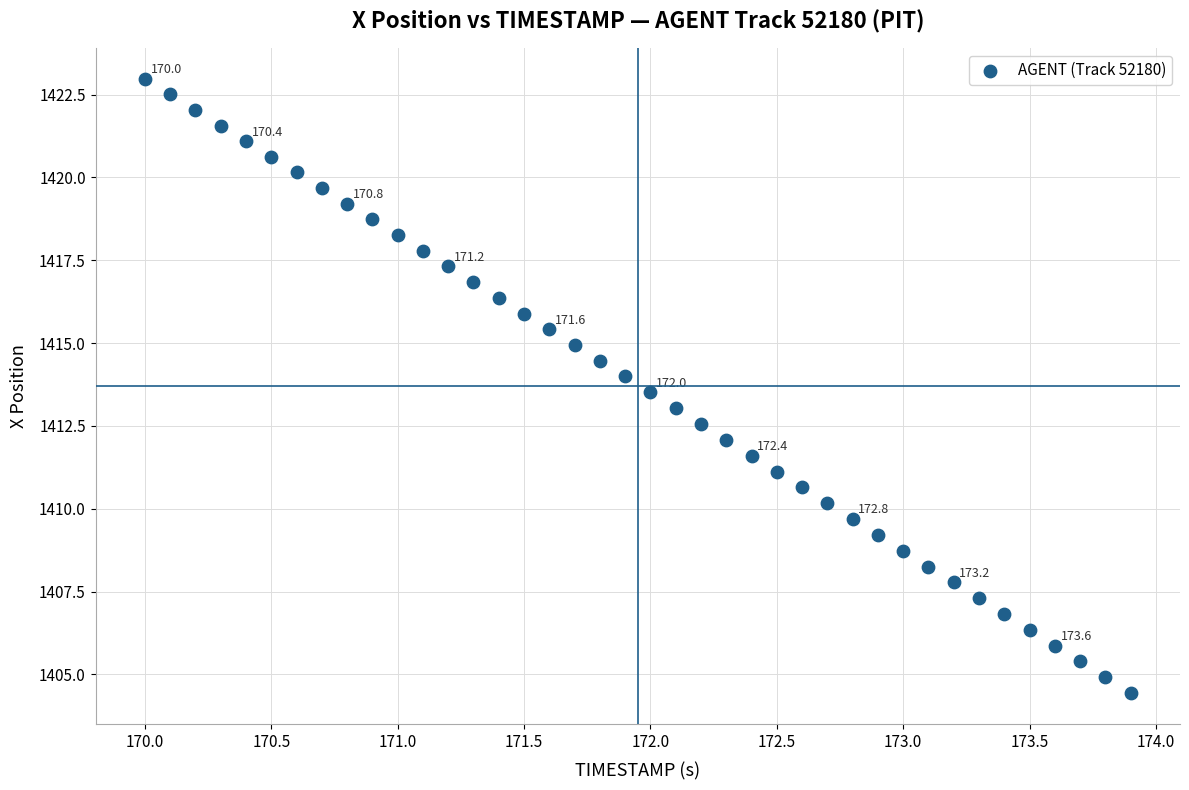

What is the range of X values (max minus min)?

3.9